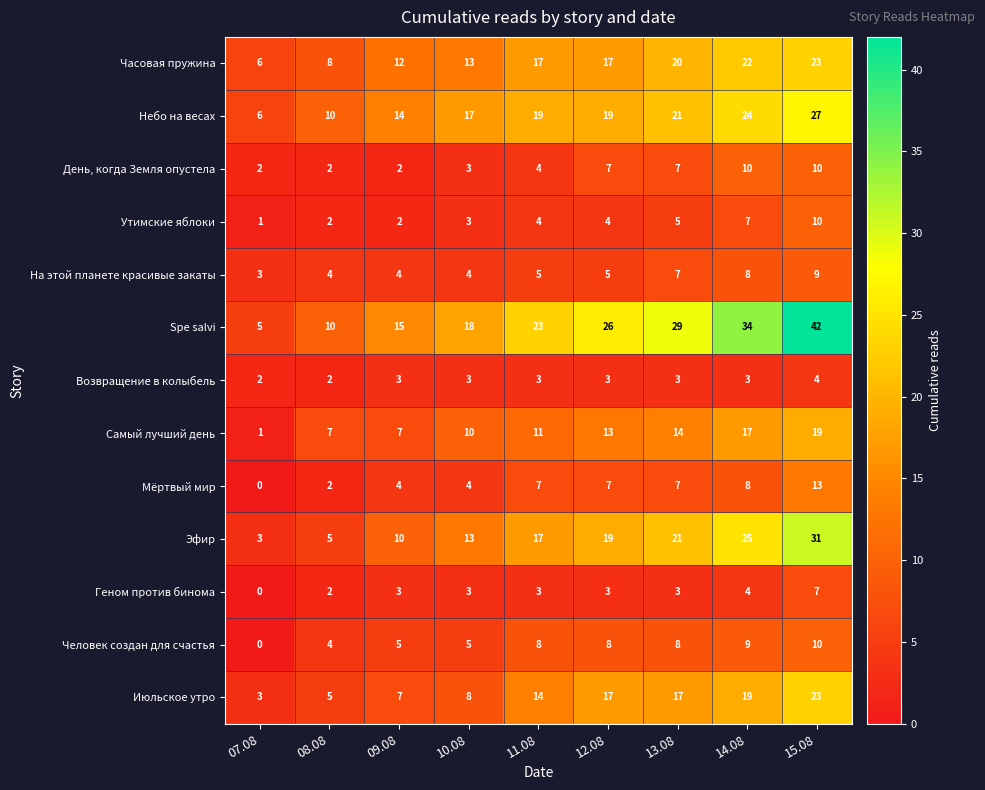

Which series has the widest spread of values?

Spe salvi